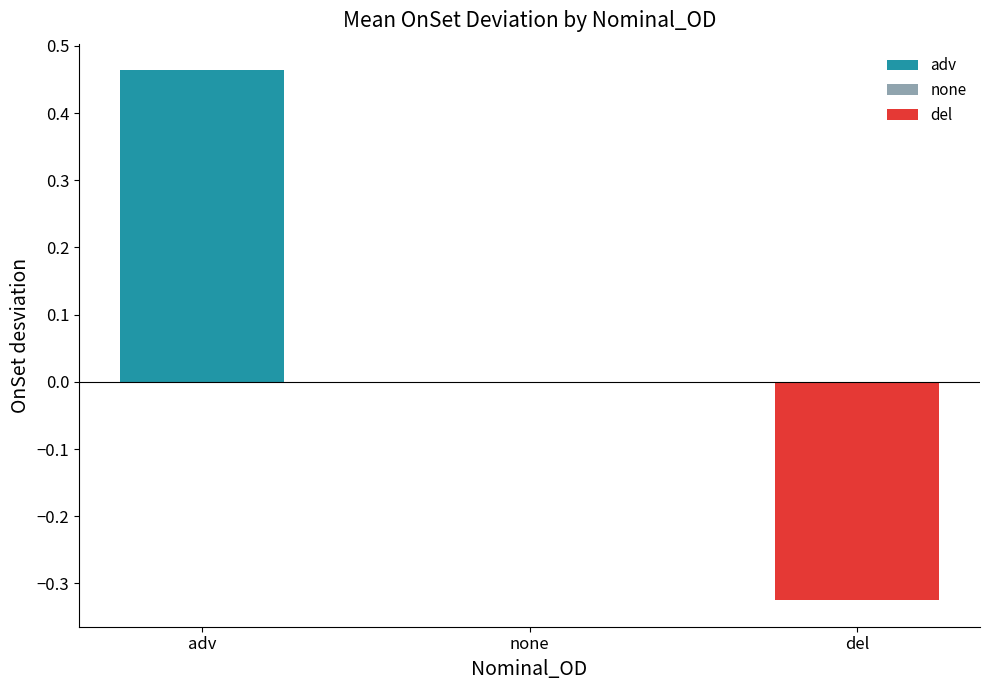

Reading left to right, transcribe all the data shown in this chart.

adv=0.5	none=0.0	del=-0.3